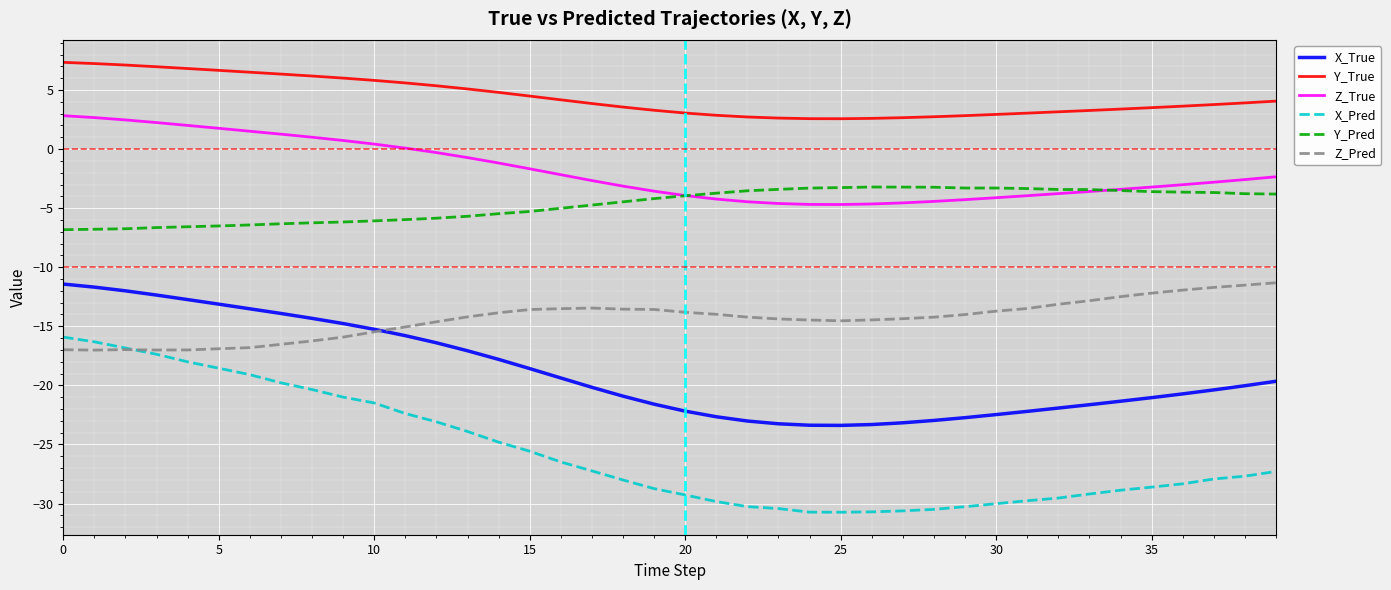

Does the chart display data point markers on the line(s)?

No